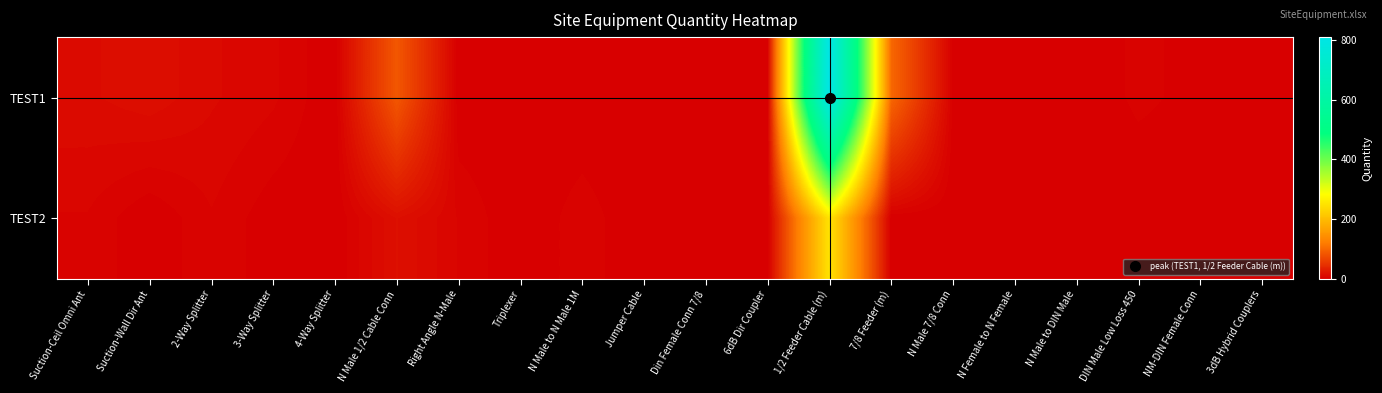

Reading left to right, transcribe all the data shown in this chart.

TEST1: Suction-Ceil Omni Ant=12	Suction-Wall Dir Ant=15	2-Way Splitter=10	3-Way Splitter=7	4-Way Splitter=0	N Male 1/2 Cable Conn=84	Right Angle N-Male=0	Triplexer=0	N Male to N Male 1M=0	Jumper Cable=0	Din Female Conn 7/8=1	6dB Dir Coupler=0	1/2 Feeder Cable (m)=810	7/8 Feeder (m)=100	N Male 7/8 Conn=2	N Female to N Female=0	N Male to DIN Male=0	DIN Male Low Loss 450=4	NM-DIN Female Conn=2	3dB Hybrid Couplers=1
TEST2: Suction-Ceil Omni Ant=6	Suction-Wall Dir Ant=0	2-Way Splitter=6	3-Way Splitter=1	4-Way Splitter=0	N Male 1/2 Cable Conn=16	Right Angle N-Male=6	Triplexer=0	N Male to N Male 1M=5	Jumper Cable=0	Din Female Conn 7/8=0	6dB Dir Coupler=0	1/2 Feeder Cable (m)=250	7/8 Feeder (m)=0	N Male 7/8 Conn=0	N Female to N Female=0	N Male to DIN Male=0	DIN Male Low Loss 450=0	NM-DIN Female Conn=0	3dB Hybrid Couplers=0